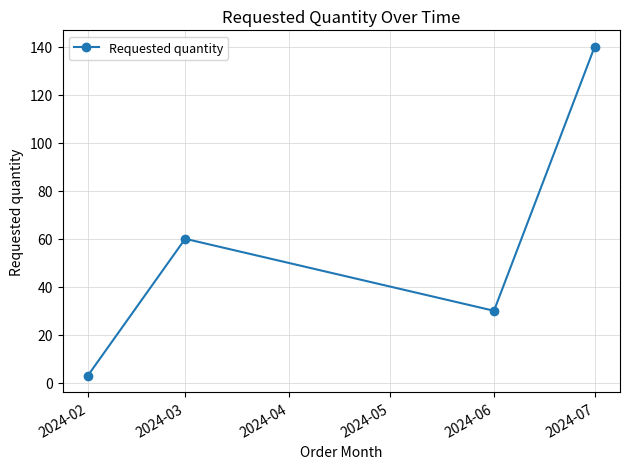

List the labels in order of value, smallest first.

2024-02, 2024-06, 2024-03, 2024-07